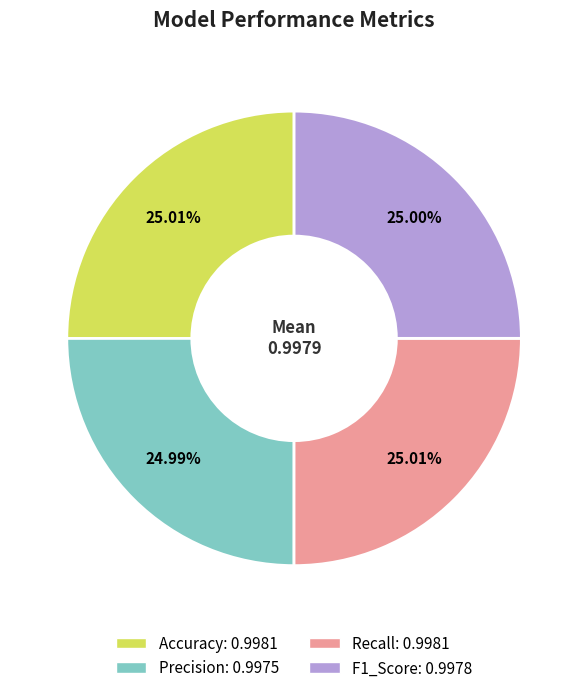

Is the sum of Precision and Recall greater than half?

No